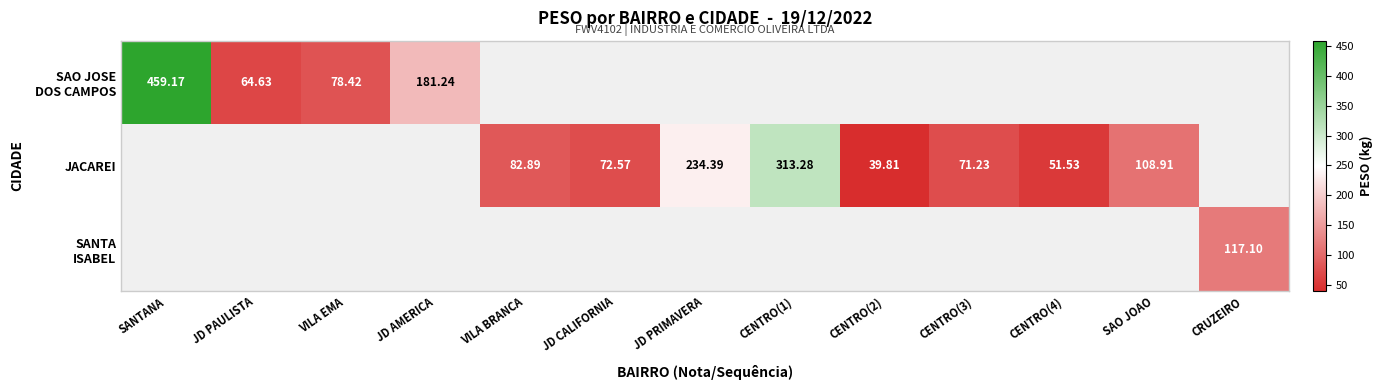

Where does the JACAREI series first go above 51?

VILA BRANCA